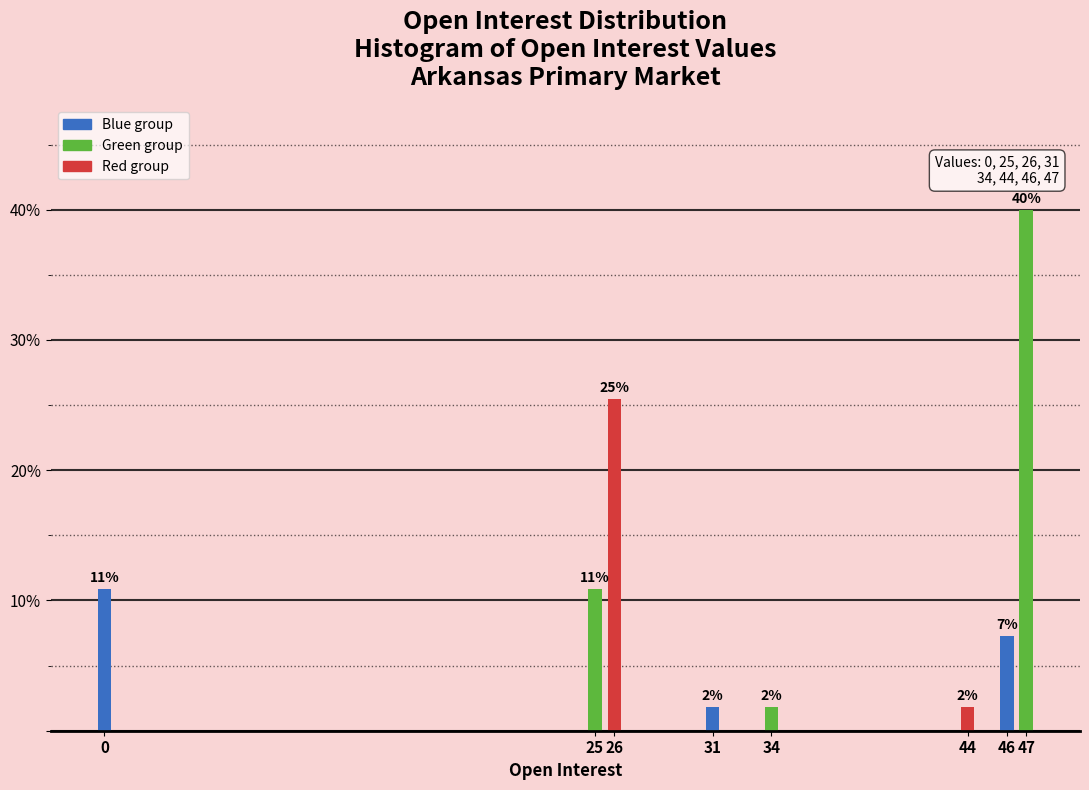

Does the chart contain any negative values?

No